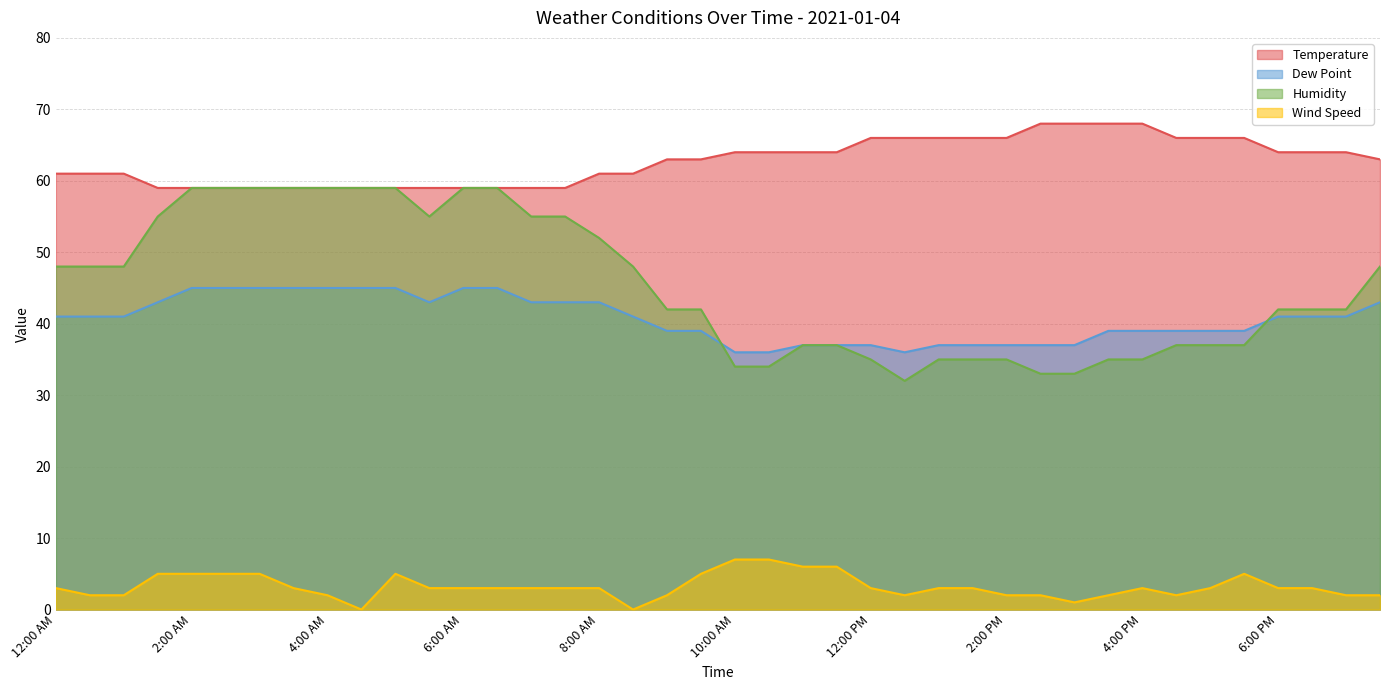

How many values in the Humidity series exceed 42?

19